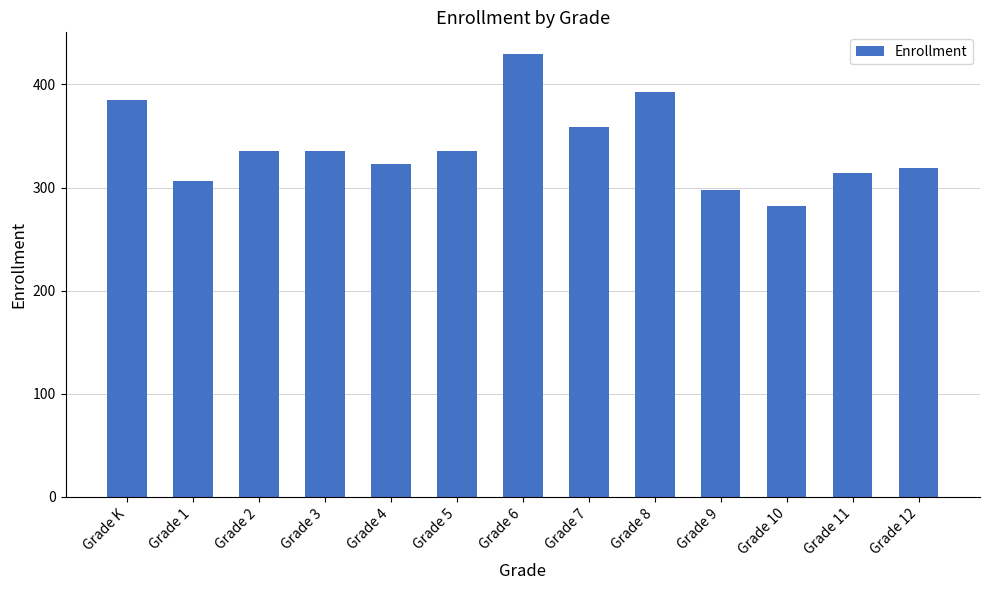

Approximately how many times larger is the value at Grade 9 compared to Grade 11?

0.9